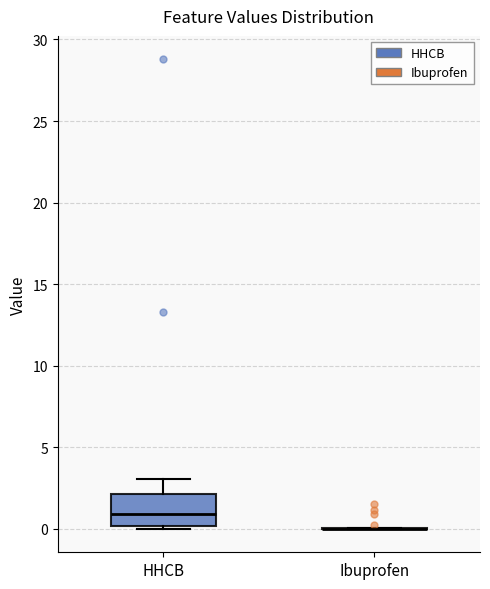

Reading left to right, read every box against the y-axis: the position of its median line, the range the box covers, and the ends of its whiskers. The values are not printed on the chart, so give them approximately, as read against the axis.

HHCB: median 1, box 0 to 2, whiskers 0 (just below the box's lower edge) to 3
Ibuprofen: box collapsed to a line at 0, whiskers 0 to 0